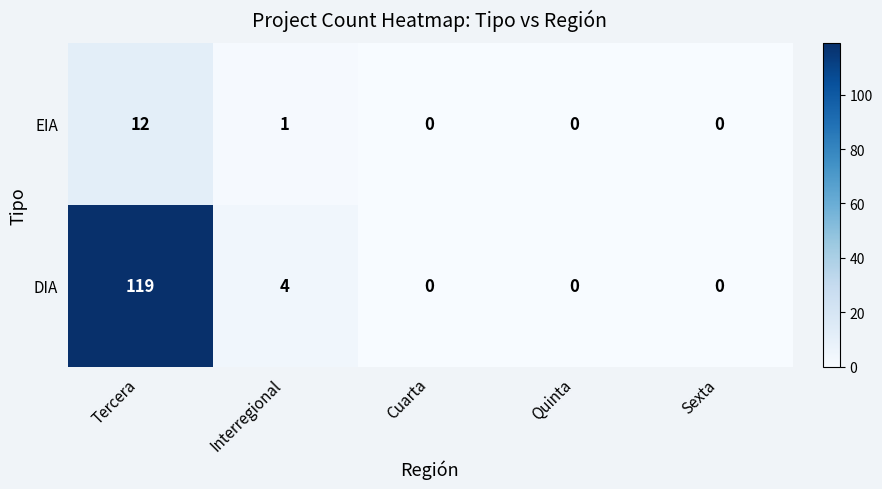

What is the greatest value displayed?

119